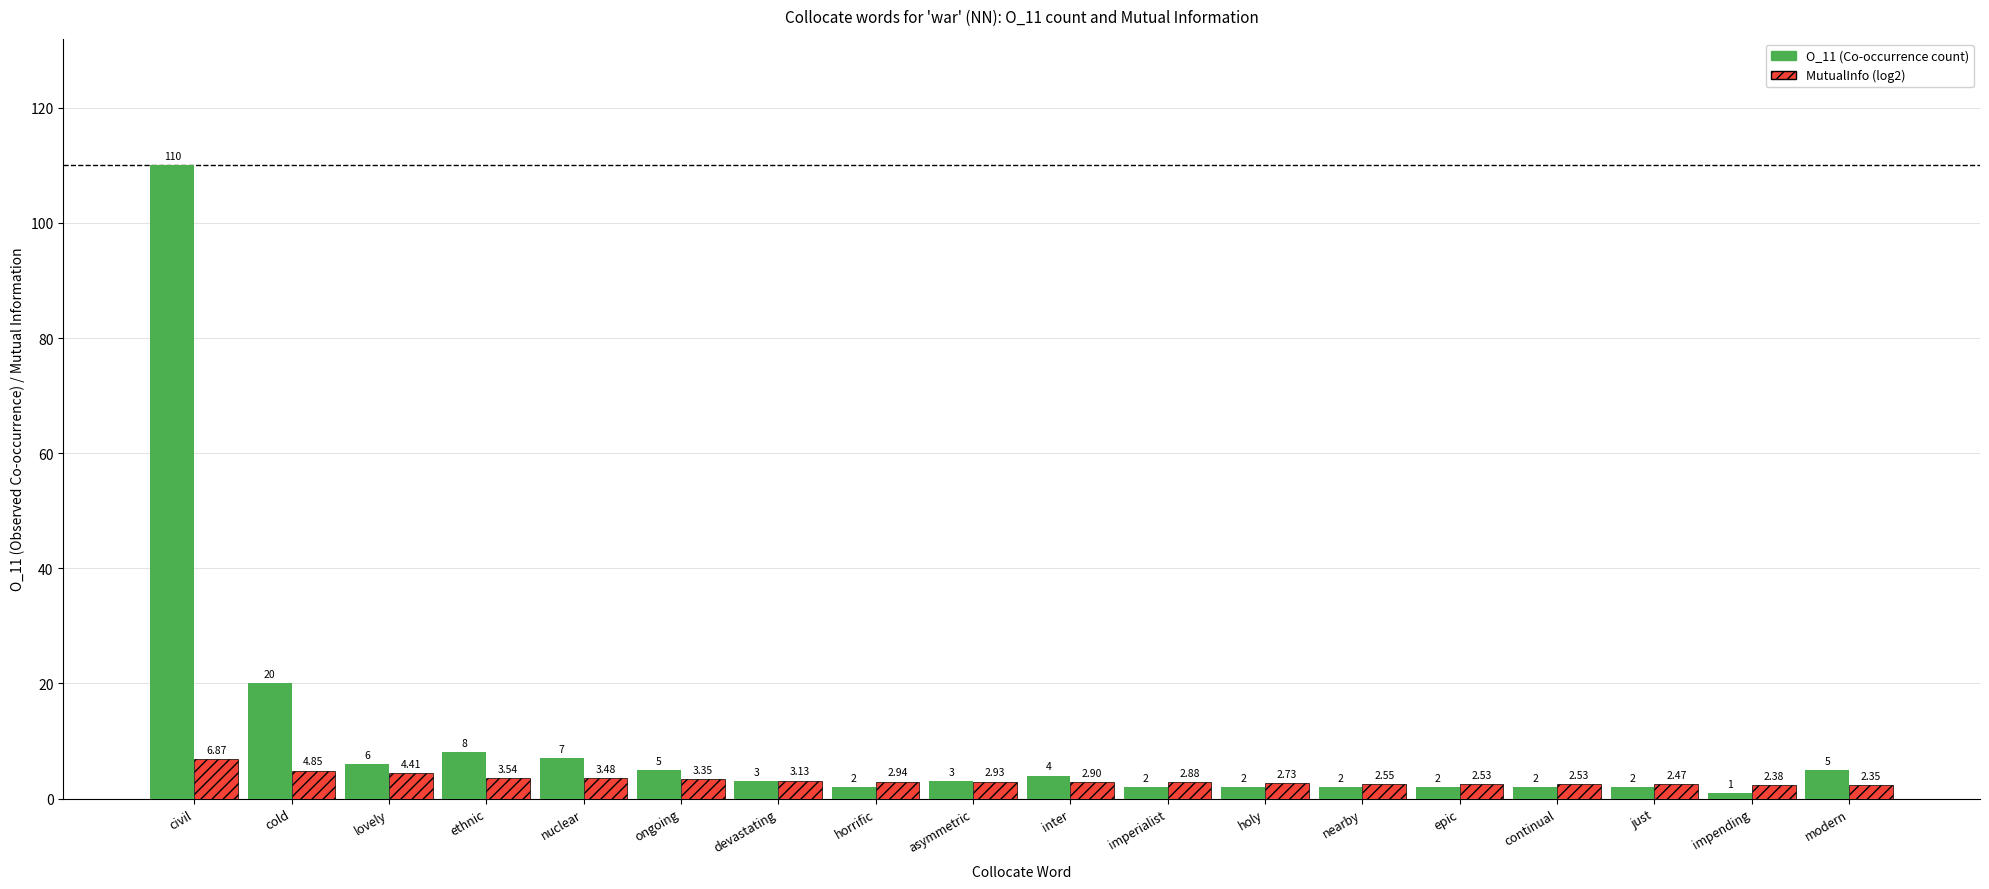

At which category does the chart reach its peak across all series?

civil